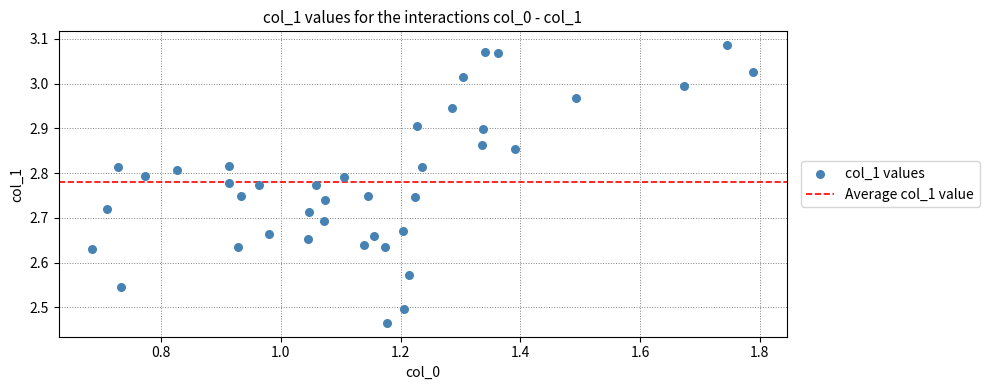

What is the range of Y values (max minus min)?

0.6